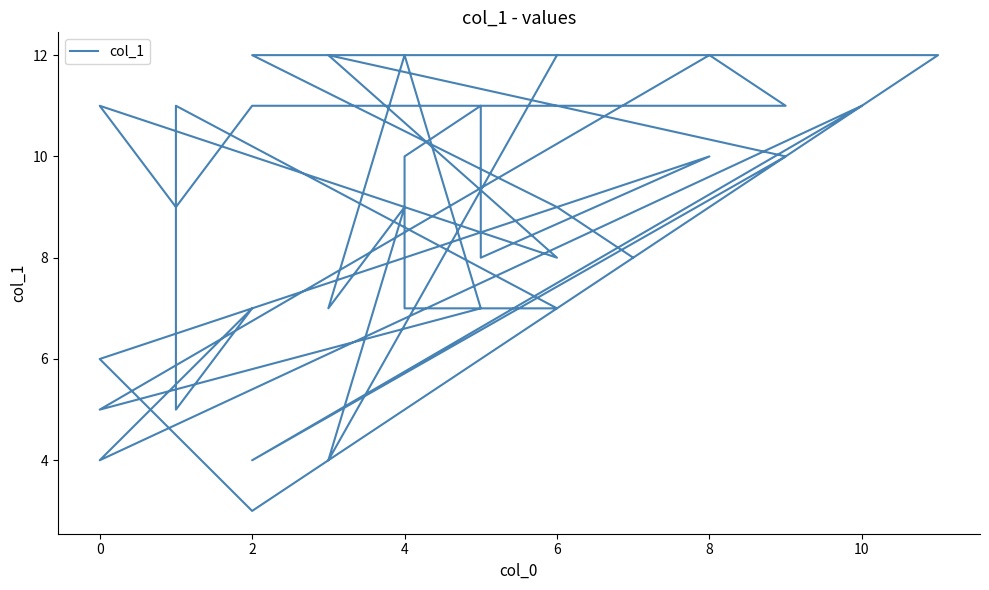

What is the value of the 21st point from the left?

11